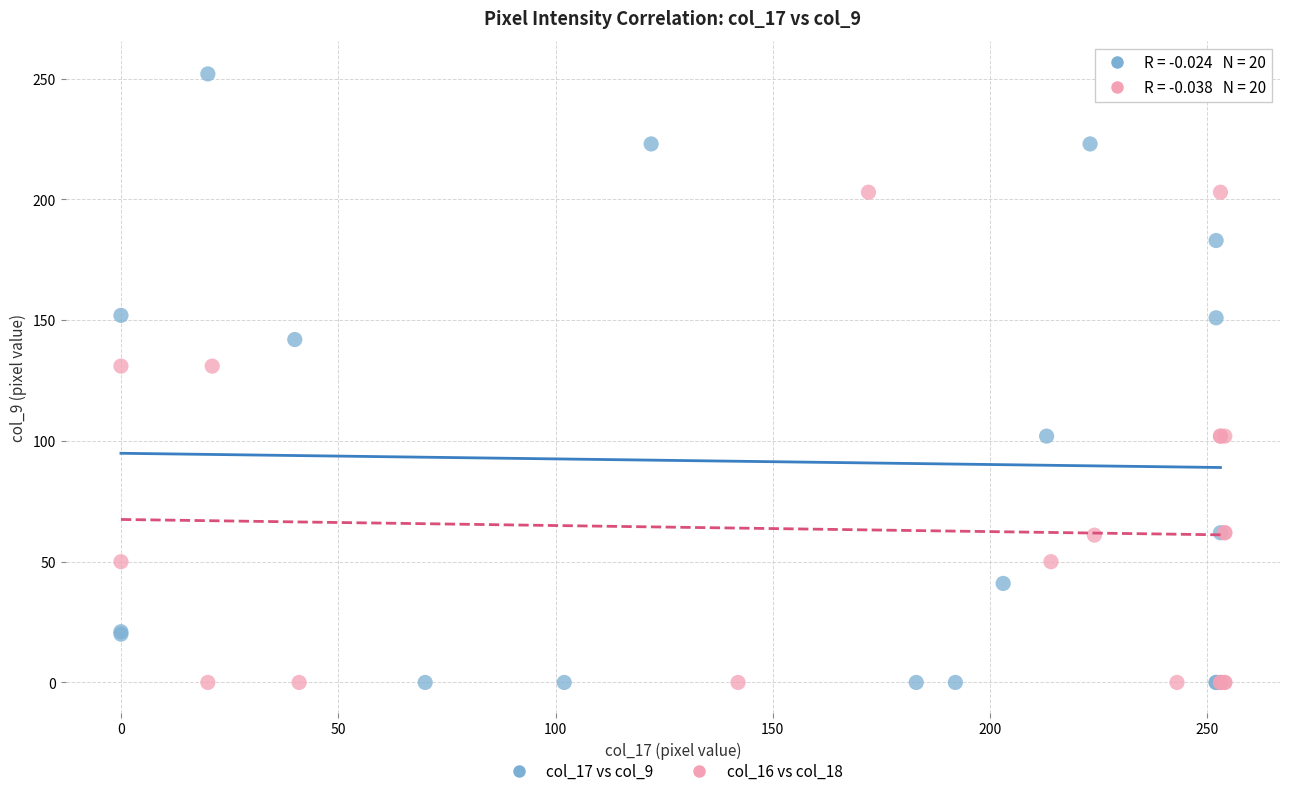

Which series has the widest spread of Y values?

col_17 vs col_9